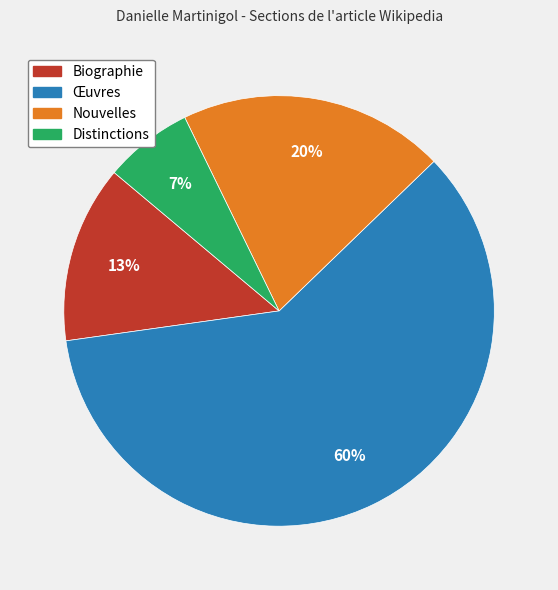

Does any single category account for the majority?

Yes